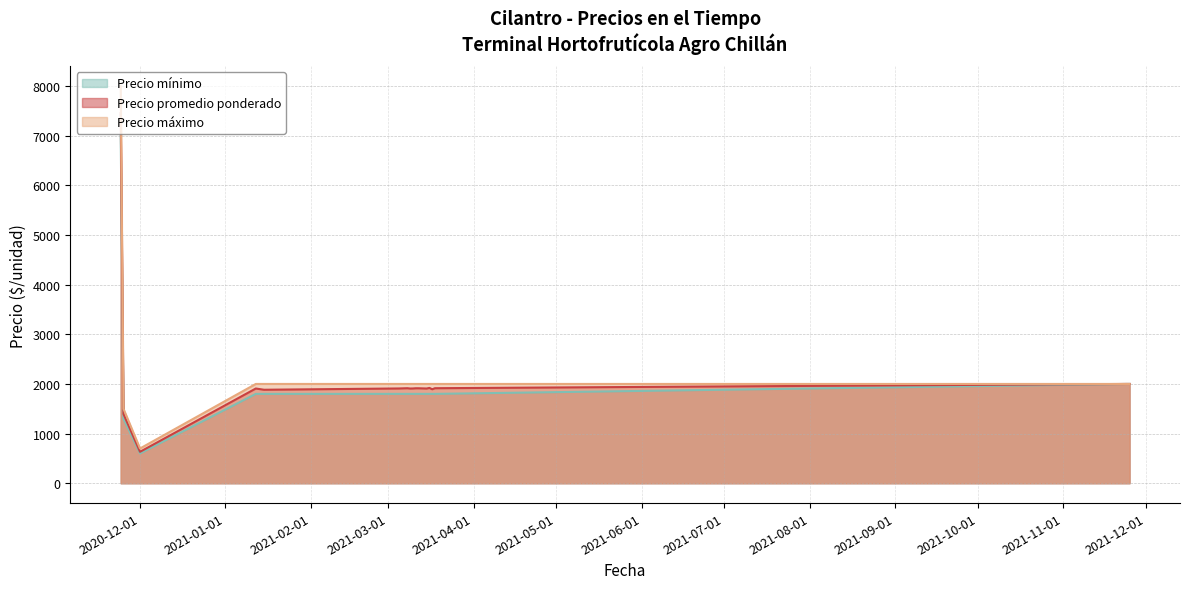

What position from the left is 2021-11-25?

17